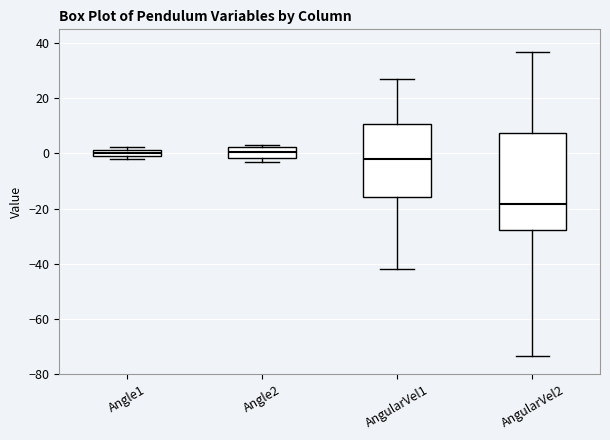

Where does the median line of the box for AngularVel2 sit on the y-axis? The values are not printed on the chart, so give them approximately, as read against the axis.

-18